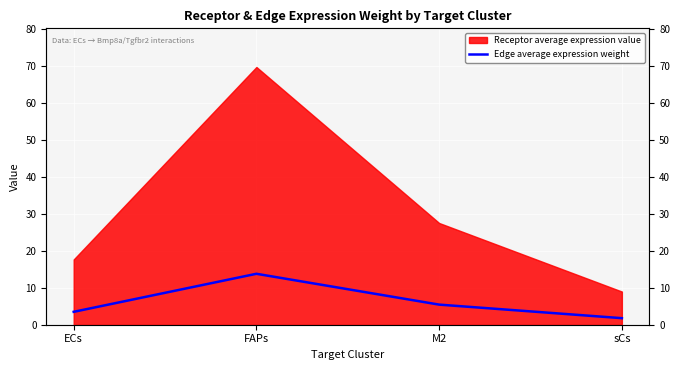

What position from the left is ECs?

1